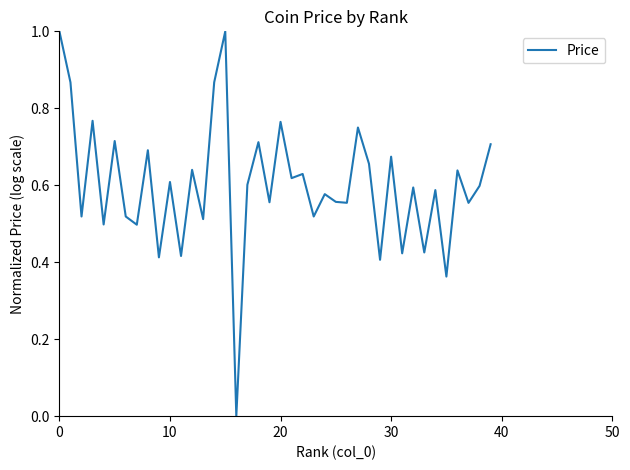

Count the number of values greater than 0.

39